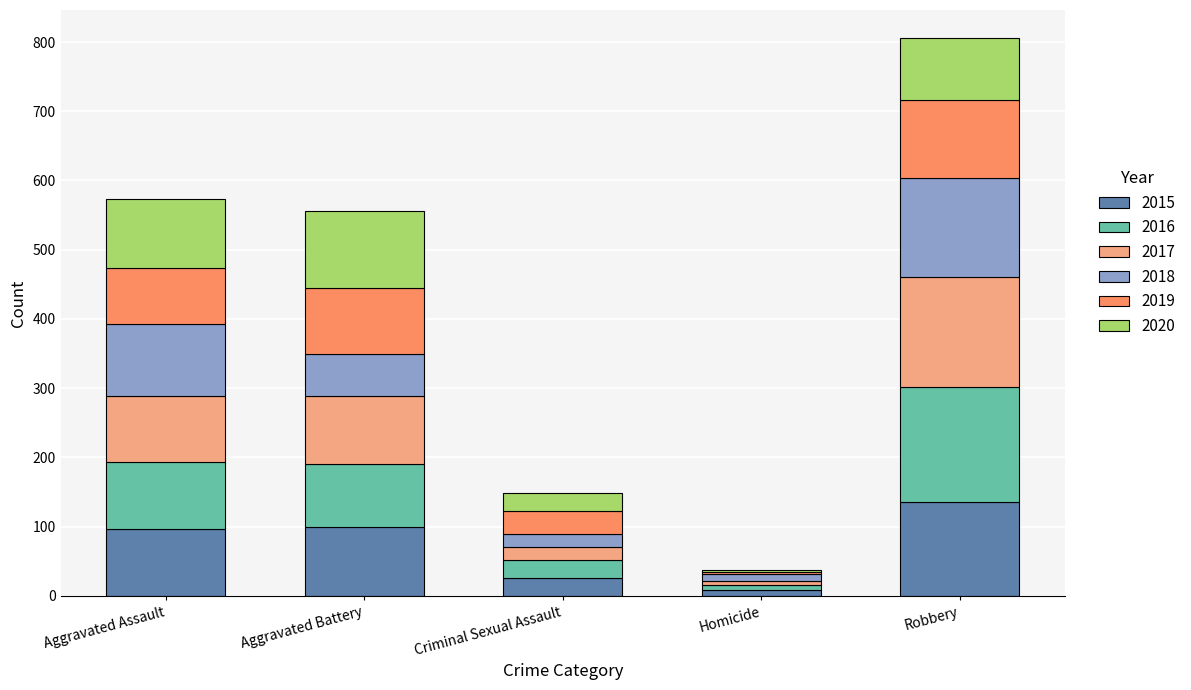

What is the highest value of the 2015 series?

135